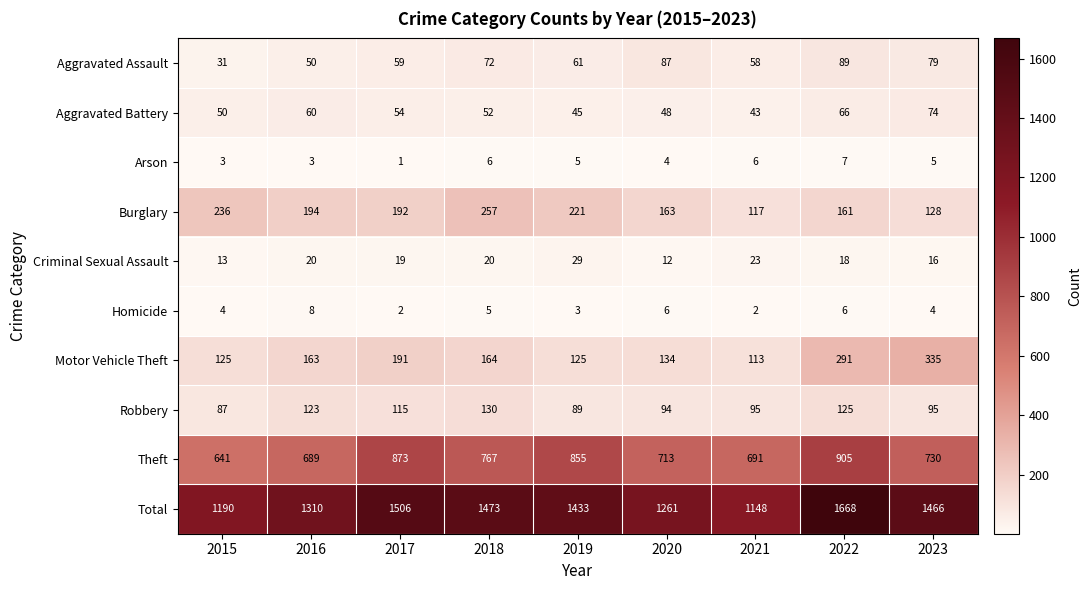

At which category is the sum across all series the highest?

2022